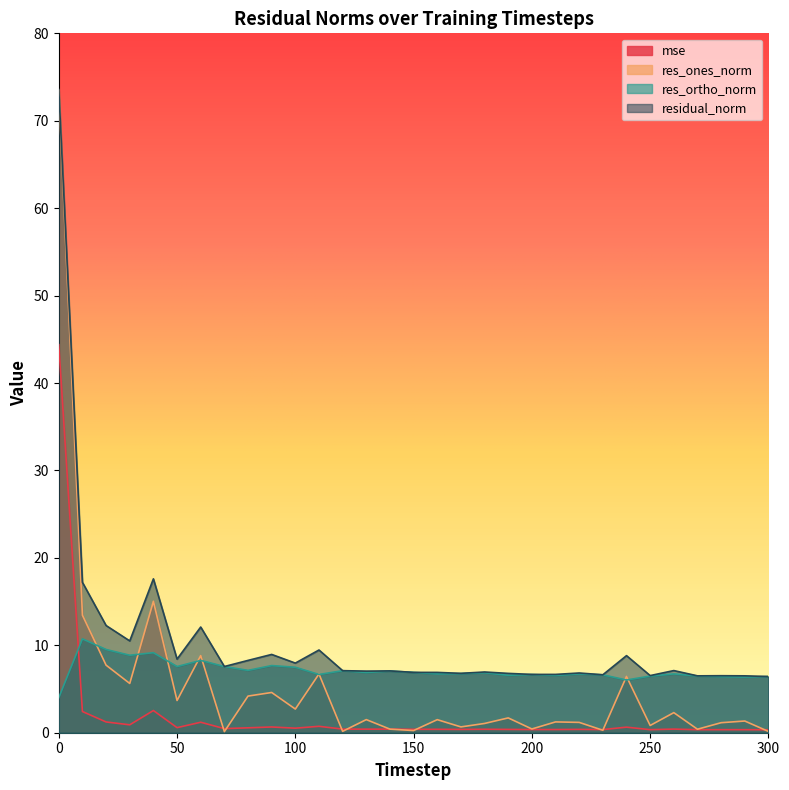

In residual_norm, how many points are lower than both neighbors (excluding endpoints)?

10